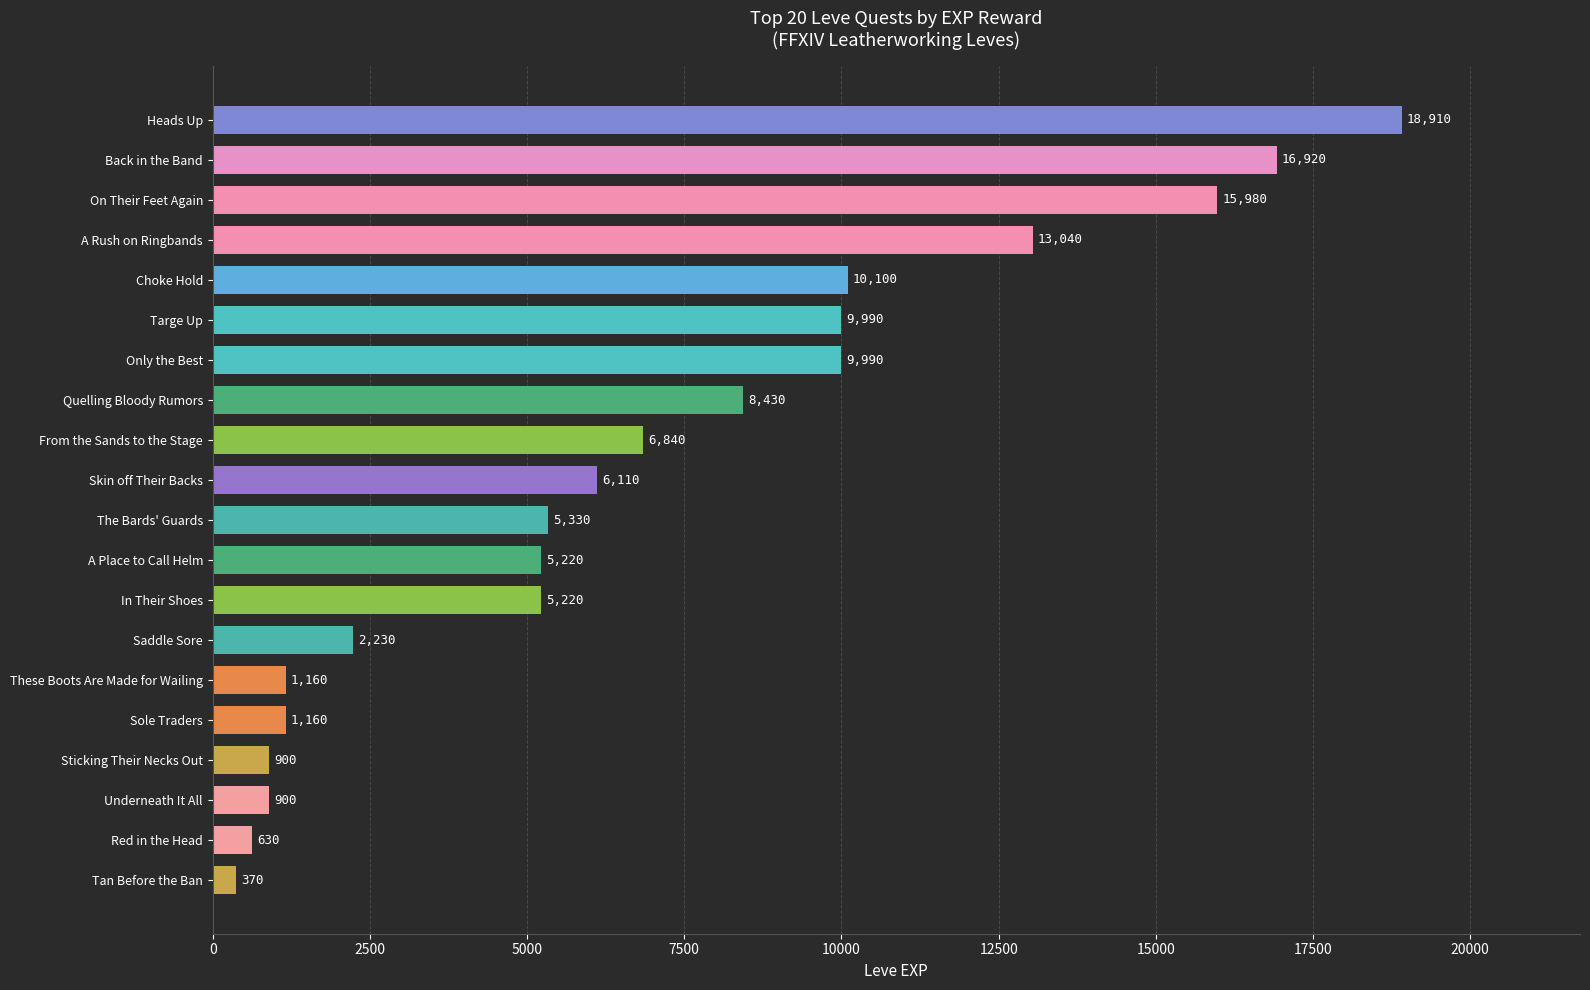

What is the difference between the maximum and minimum values?

18540